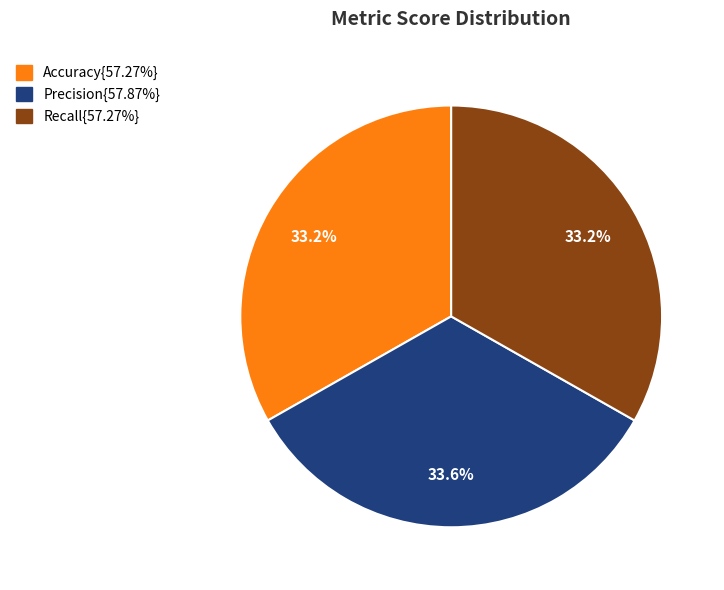

To the nearest percent, what is the average slice percentage?

33%